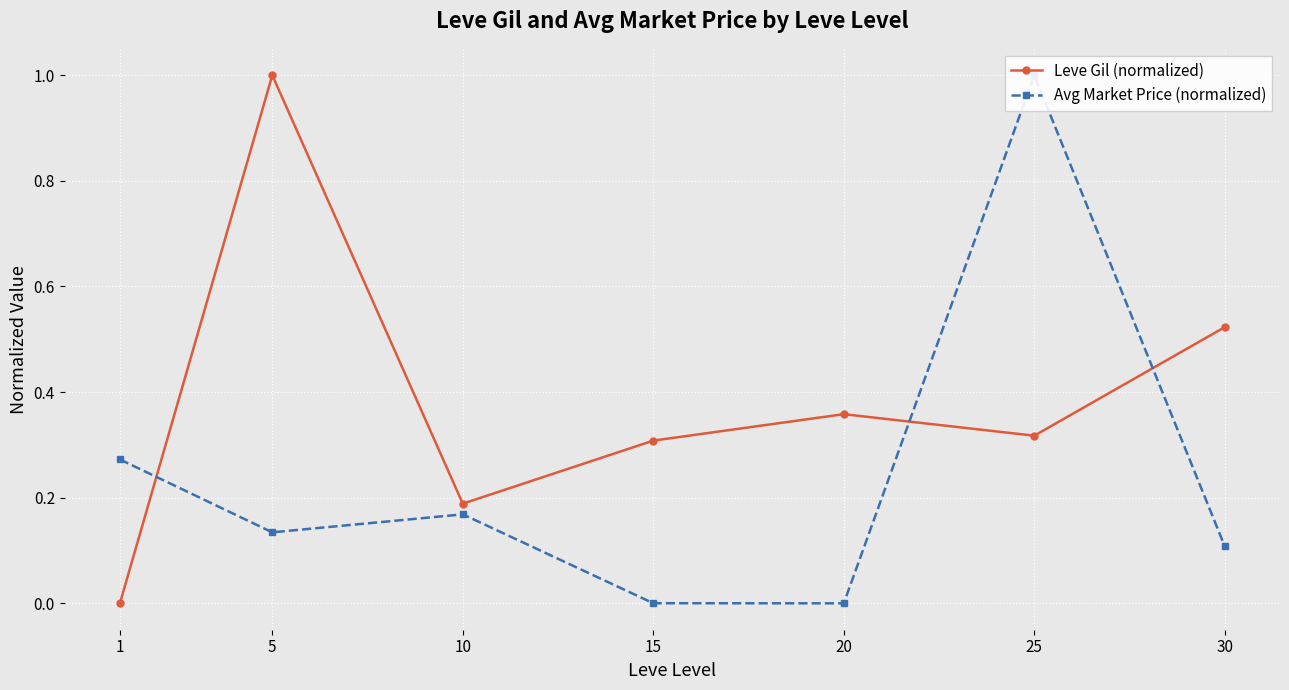

How many values in Avg Market Price (normalized) are above zero?

6